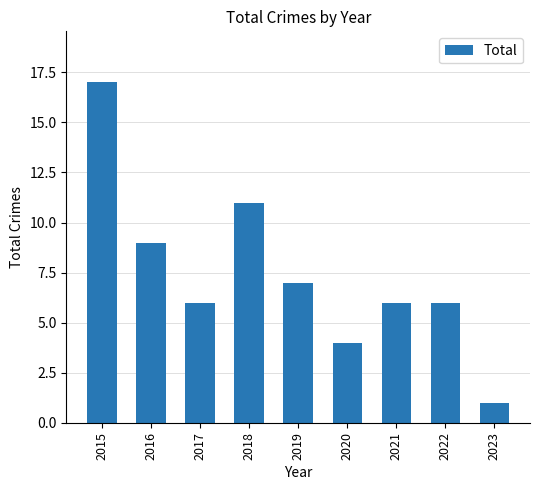

What is the change in value from 2018 to 2019?

-4